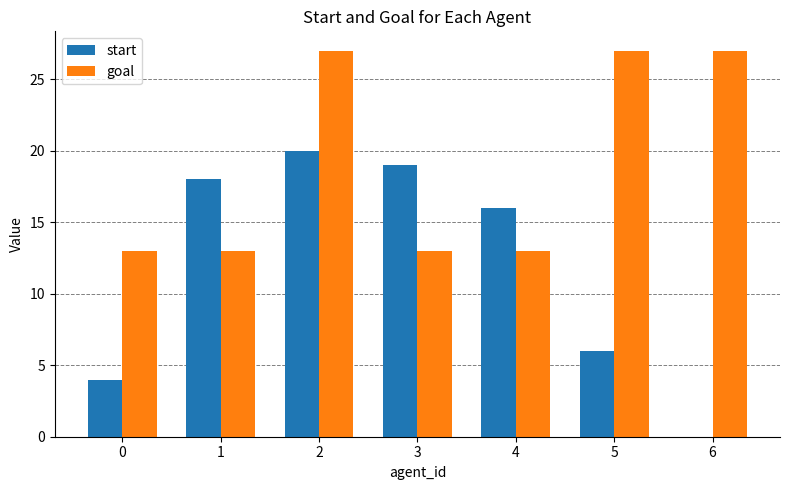

What is the maximum value for goal?

27